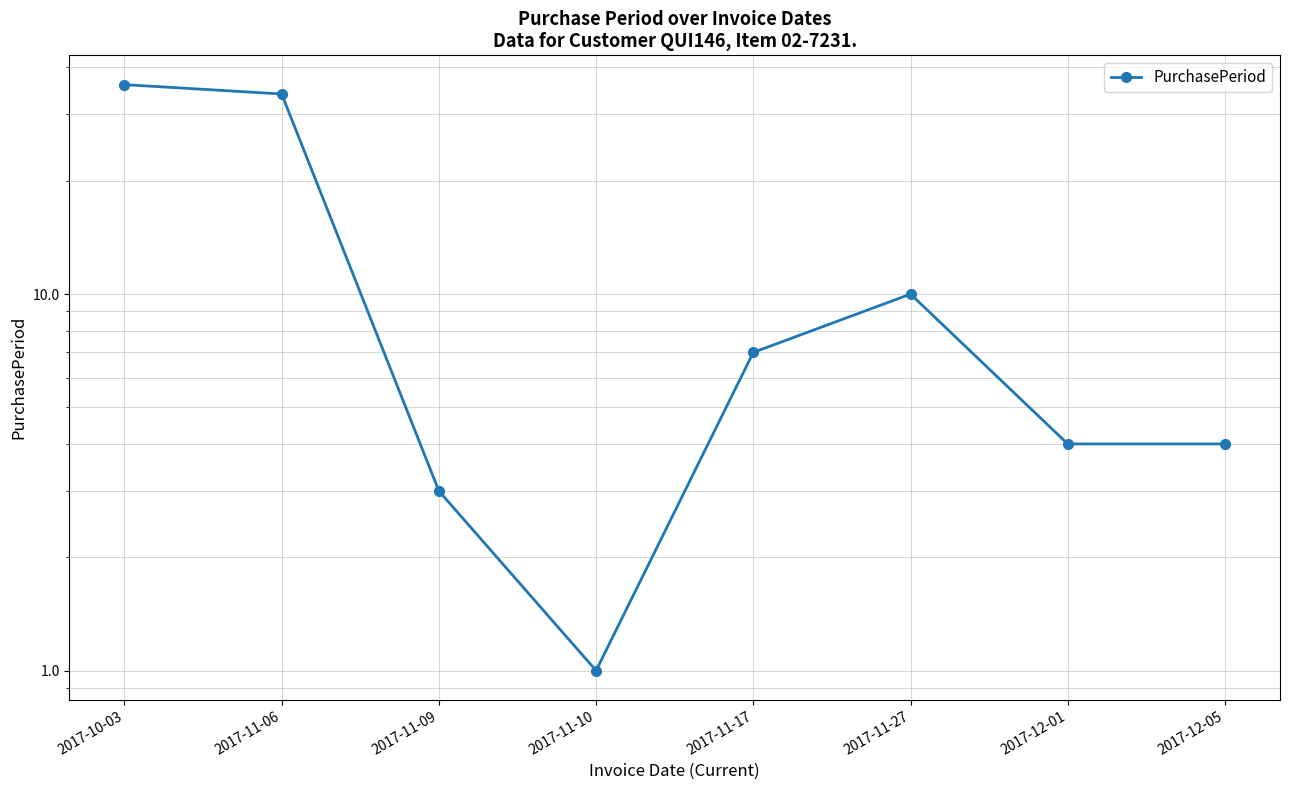

Rank the categories by value from highest to lowest.

2017-10-03, 2017-11-06, 2017-11-27, 2017-11-17, 2017-12-01, 2017-12-05, 2017-11-09, 2017-11-10